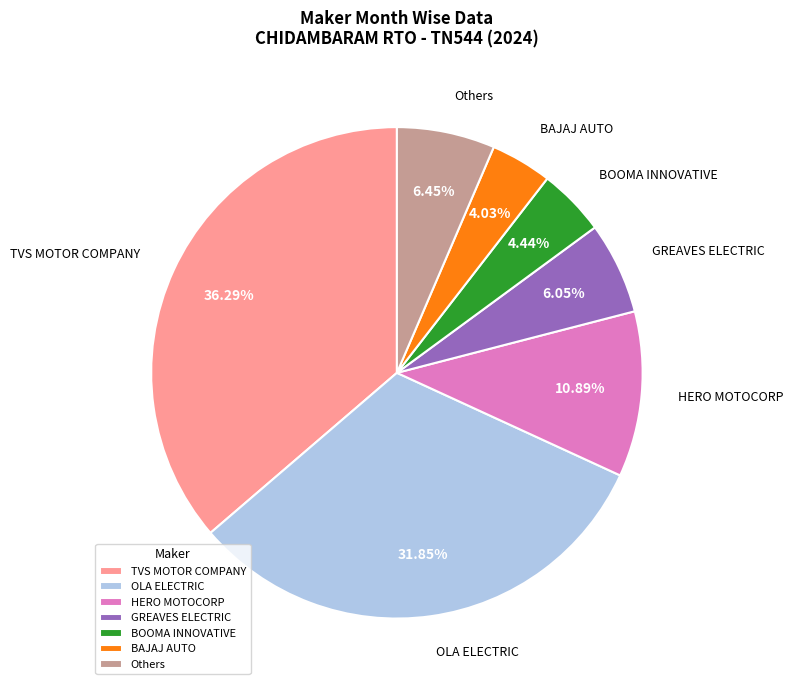

Which slice is the largest?

TVS MOTOR COMPANY